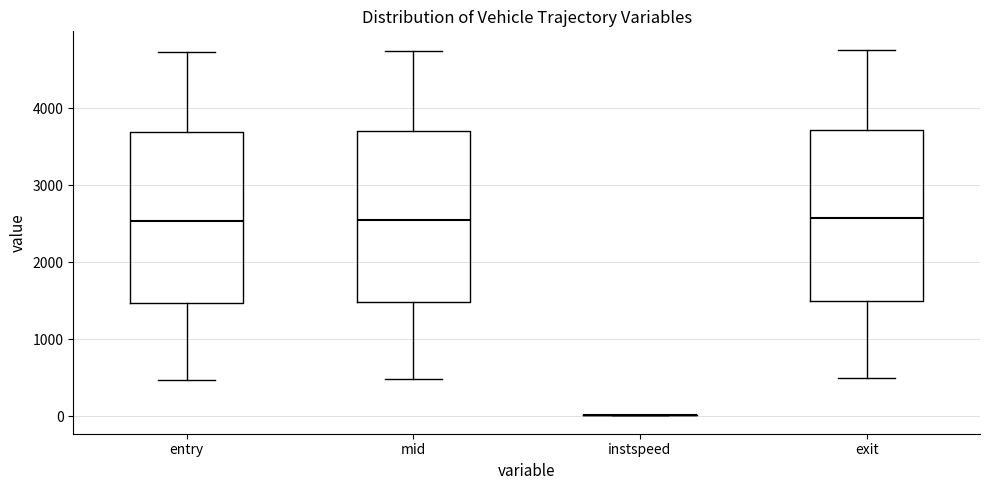

Reading left to right, read every box against the y-axis: the position of its median line, the range the box covers, and the ends of its whiskers. The values are not printed on the chart, so give them approximately, as read against the axis.

entry: median 2500, box 1500 to 3700, whiskers 500 to 4700
mid: median 2500, box 1500 to 3700, whiskers 500 to 4700
instspeed: box collapsed to a line at 0, whiskers 0 to 0
exit: median 2600, box 1500 to 3700, whiskers 500 to 4800